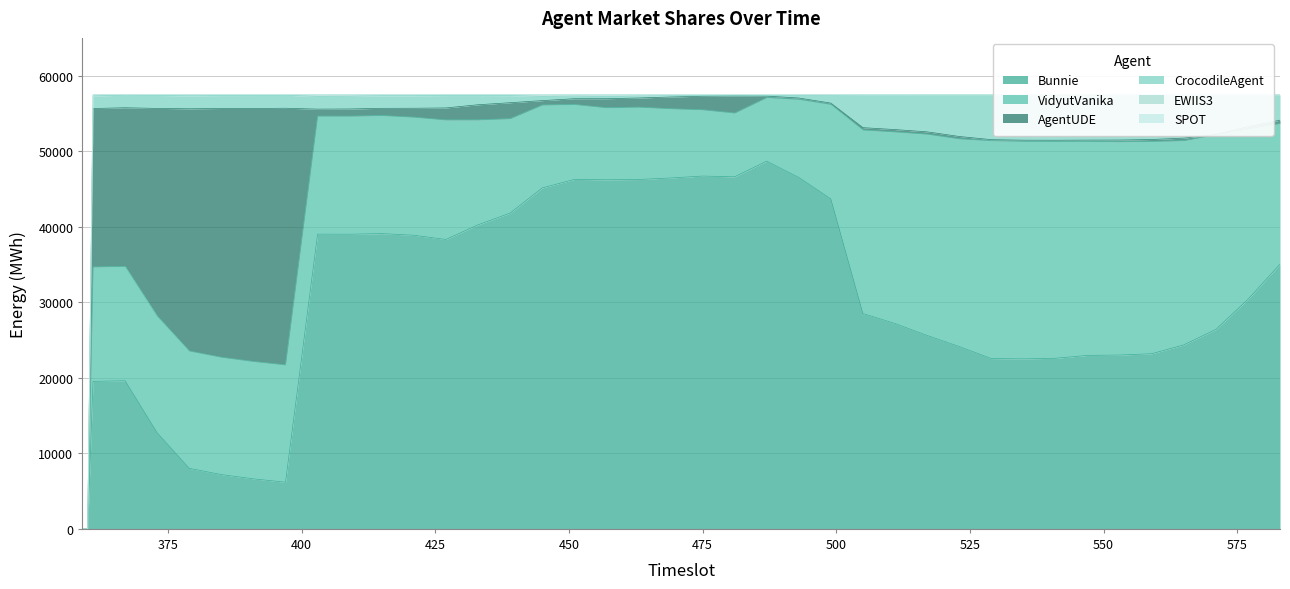

What is the difference between the second highest and minimum values in the SPOT series?

34